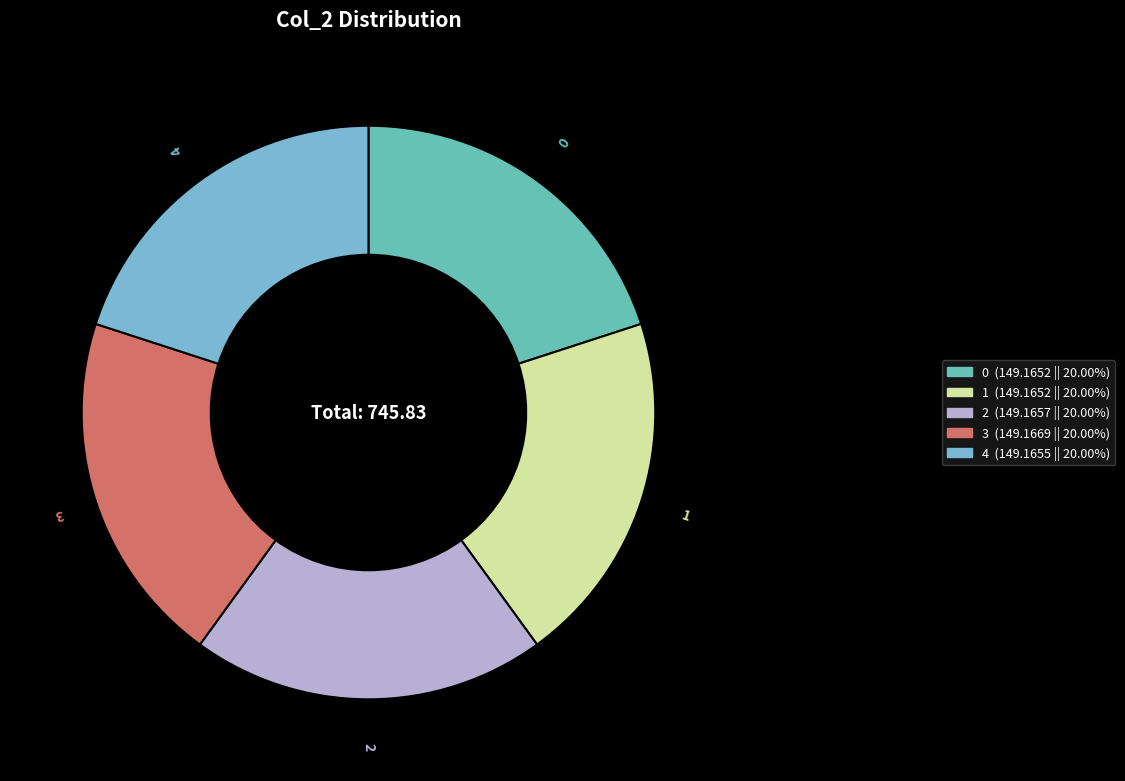

How many segments does this pie chart have?

5